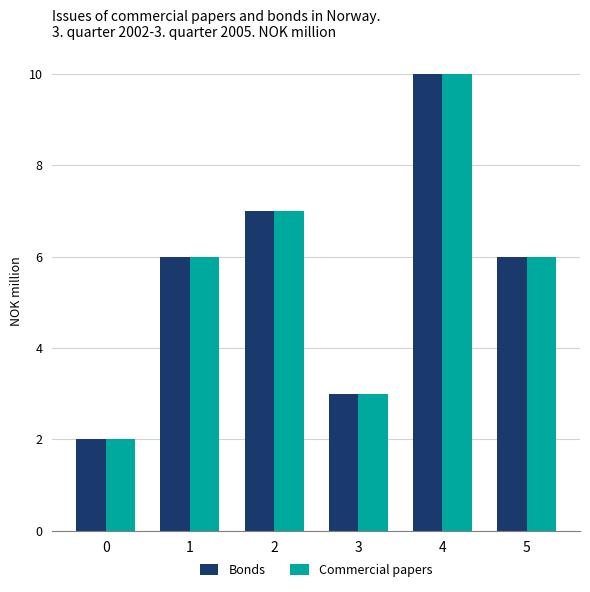

What is the sum of all Commercial papers values?

34